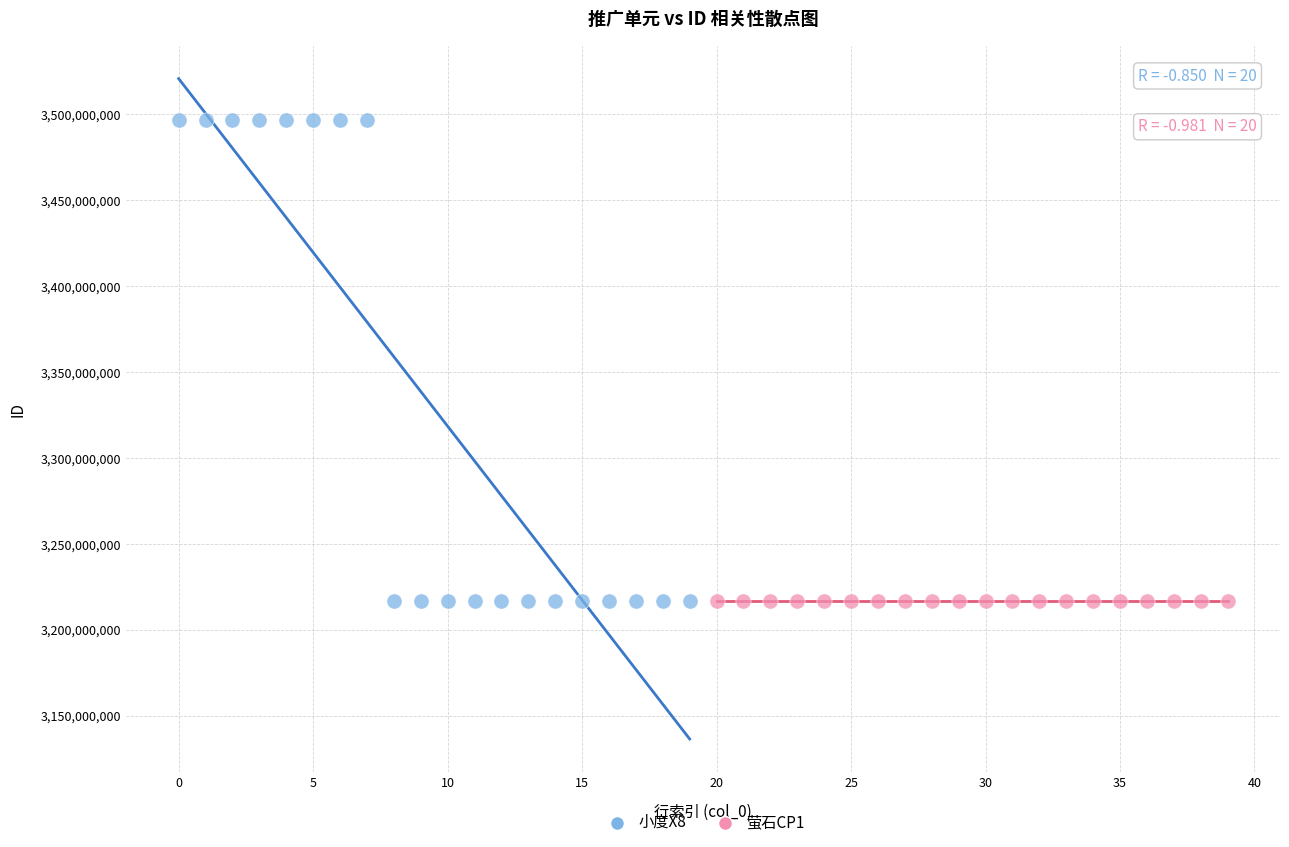

Which series contains the highest Y value?

小度X8